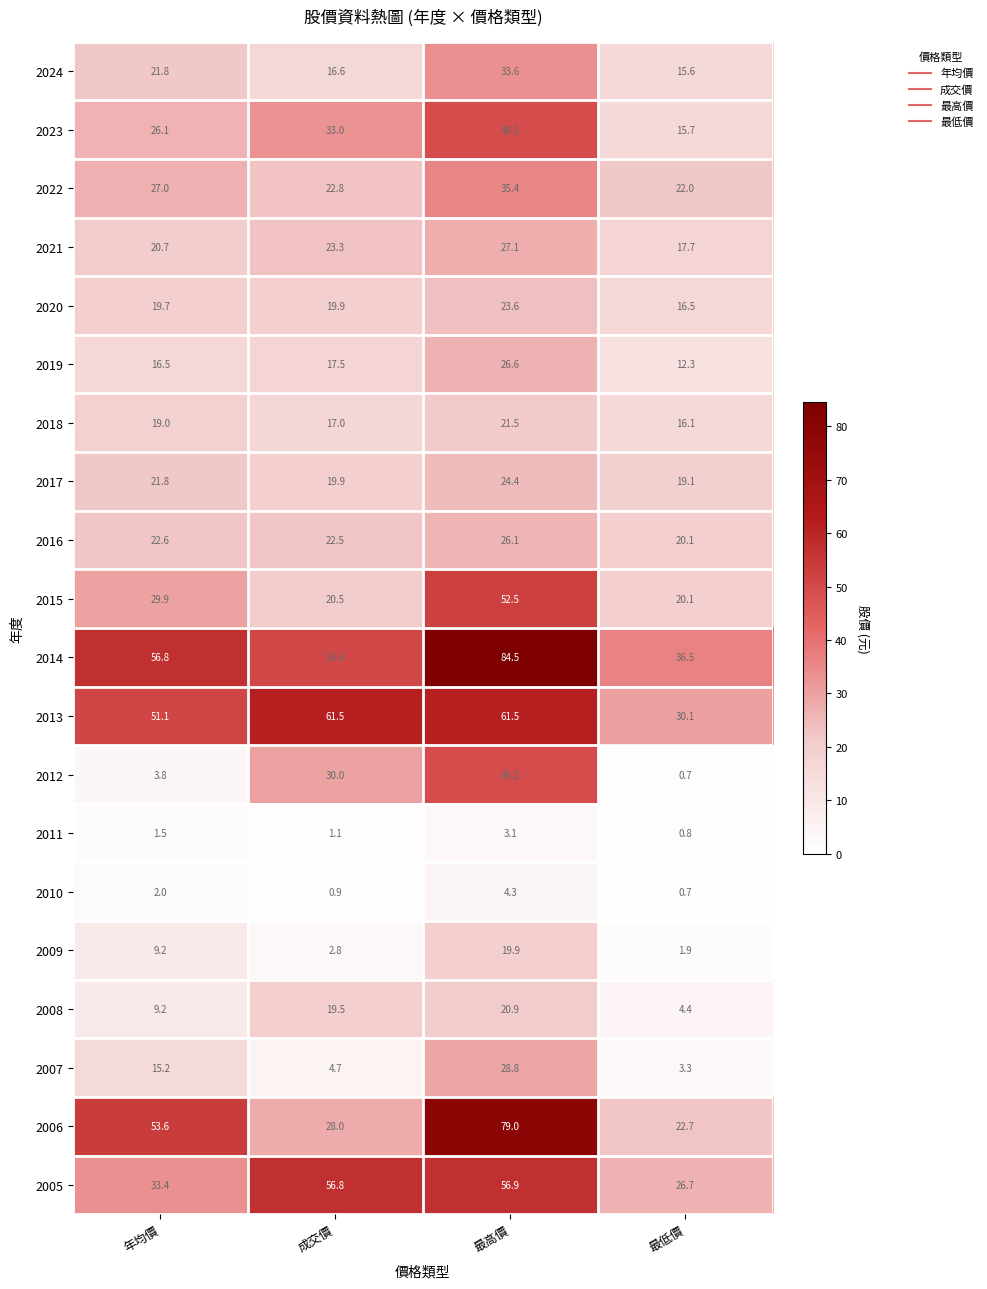

What is the maximum value shown in the chart?

84.5